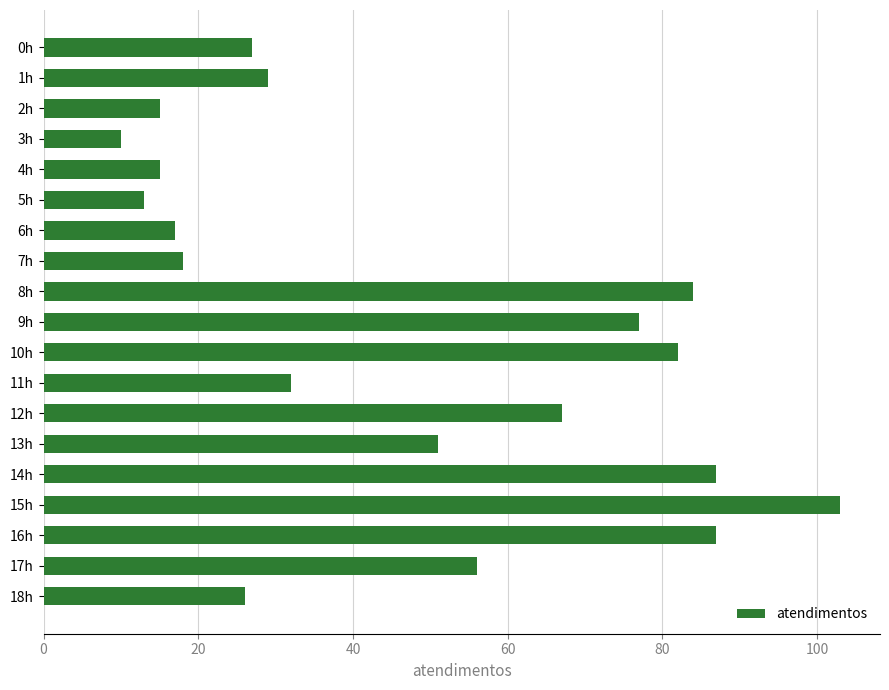

What is the label of the 4th bar from the bottom?

15h